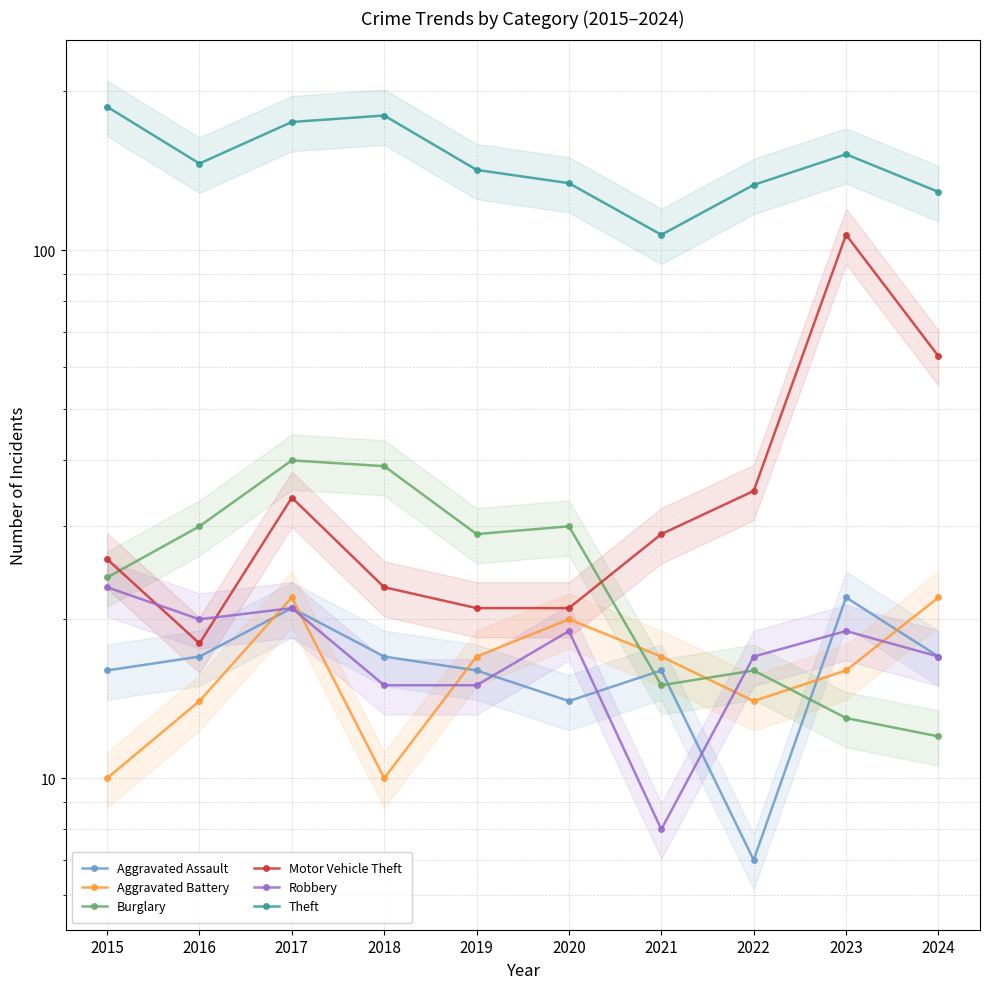

Which series has the widest spread of values?

Motor Vehicle Theft